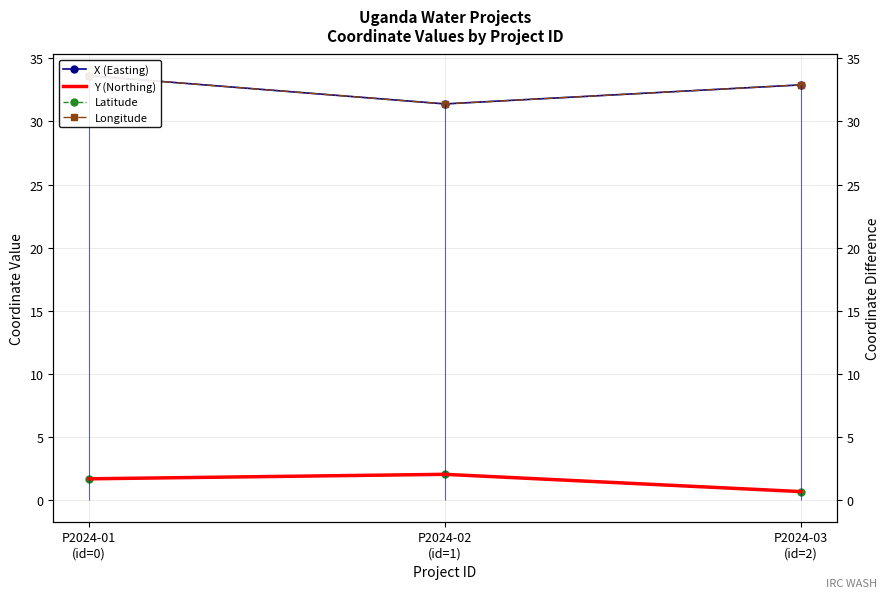

How many lines are shown in the chart?

4